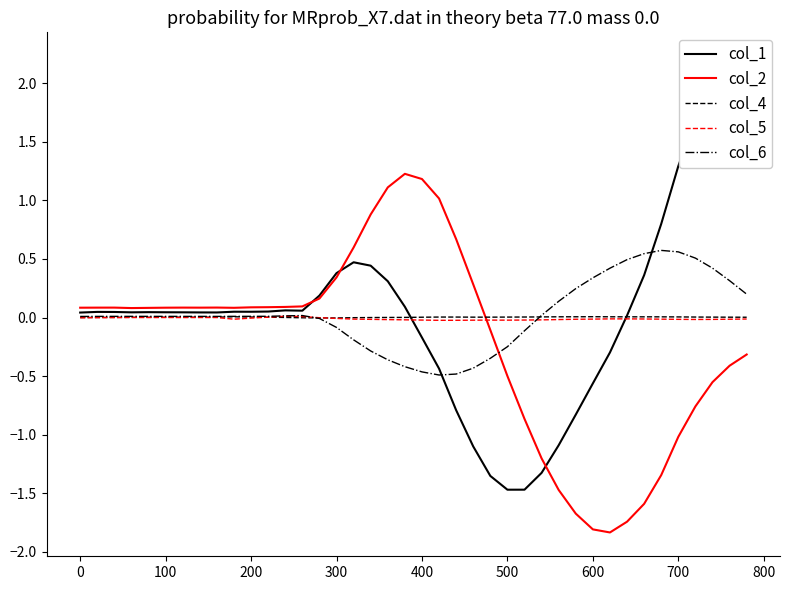

Which series has the largest total across all categories?

col_1